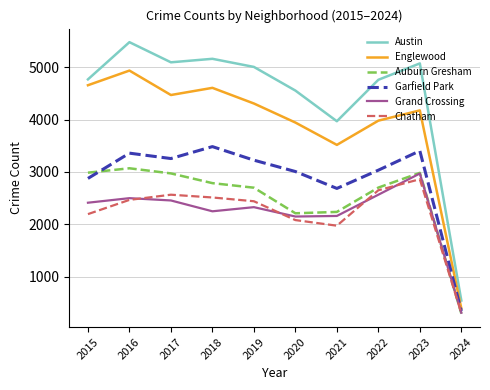

What is the minimum value shown in the chart?

296